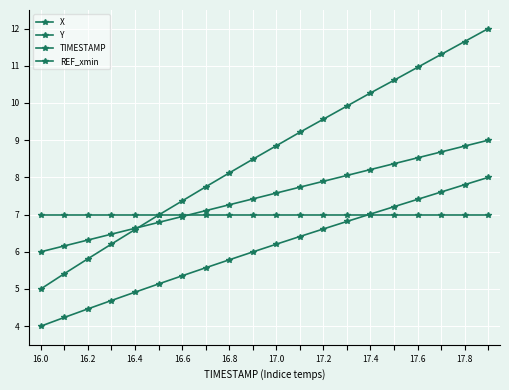

How many lines are shown in the chart?

4